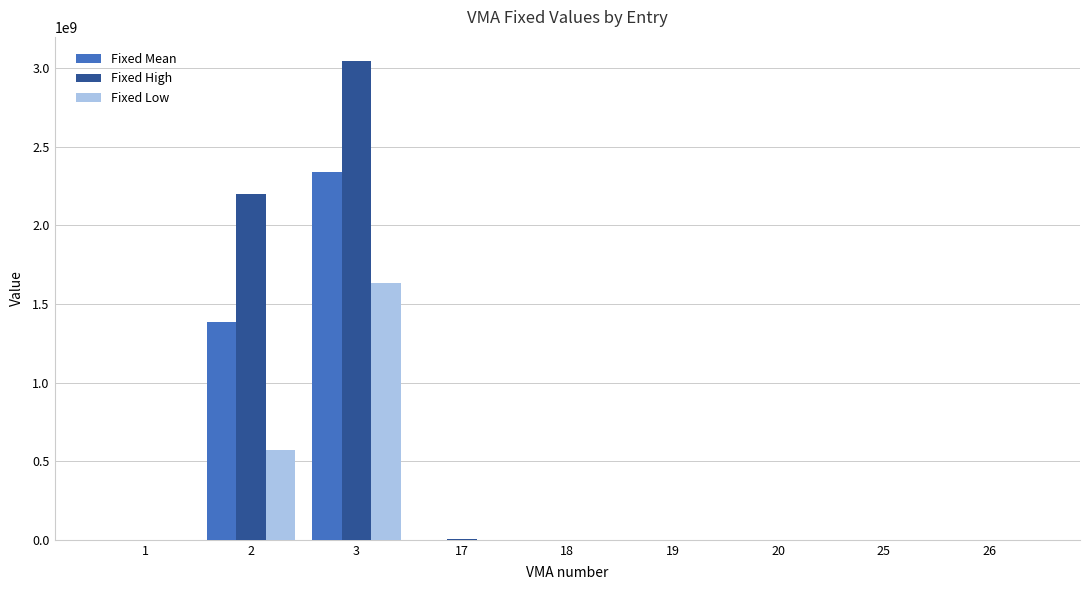

What is the sum of all Fixed High values?

5250158782.4